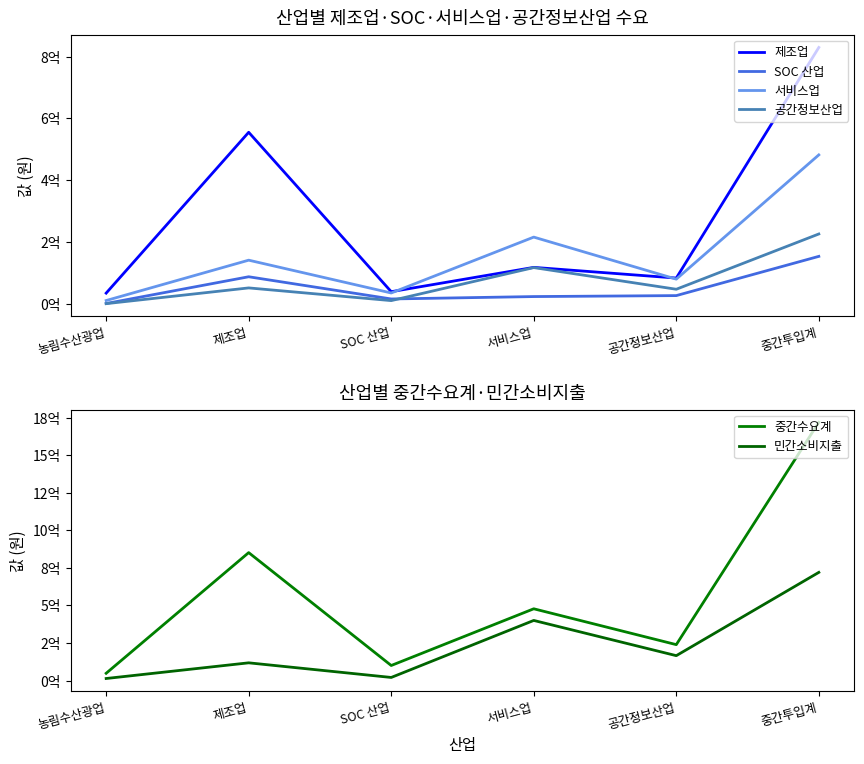

Between 제조업 and SOC 산업, which series saw the biggest shift?

중간수요계